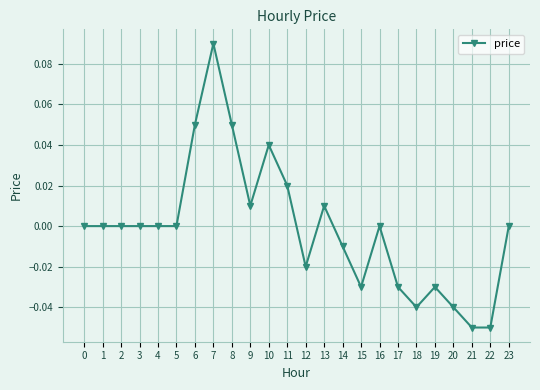

At which category does the chart reach its peak across all series?

7